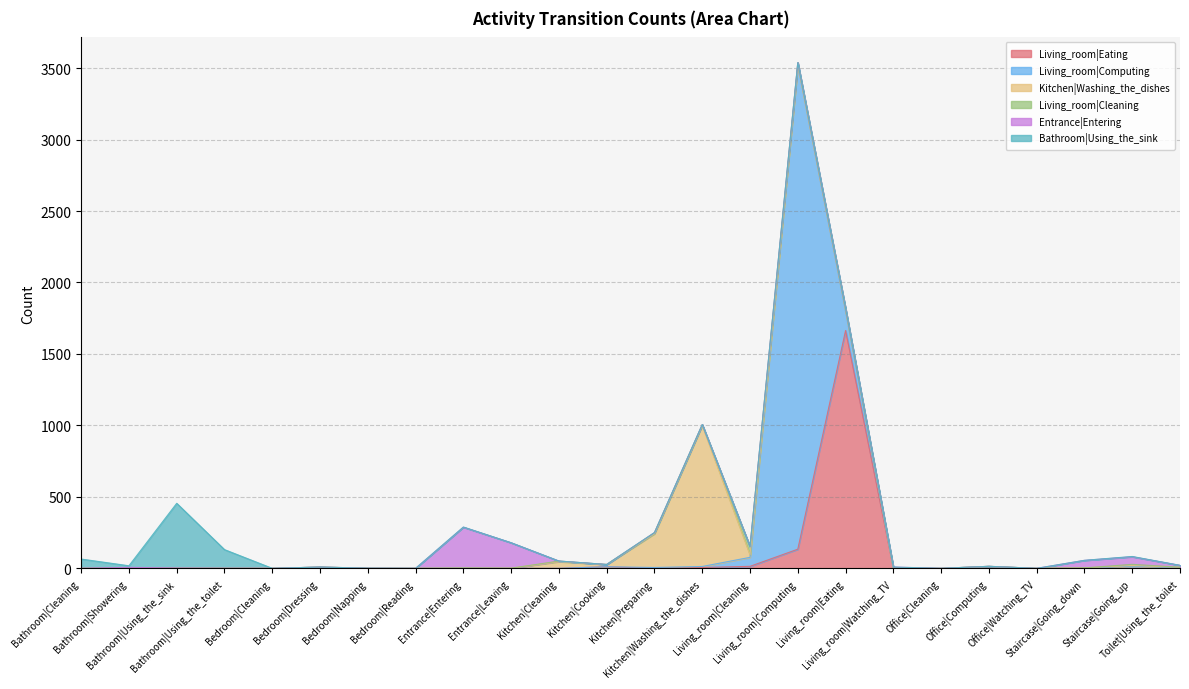

Where is Kitchen|Washing_the_dishes nearest to the value 493?

Kitchen|Preparing